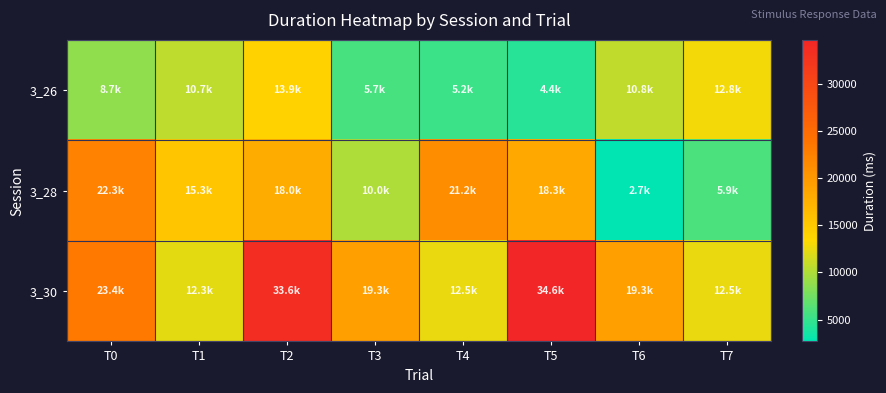

What is the difference between the highest and lowest values at T5?

30201.2